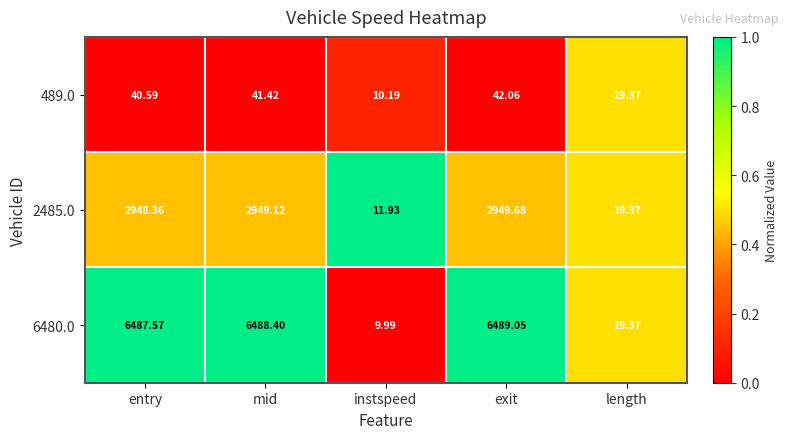

Which series changed the most between entry and length?

6480.0